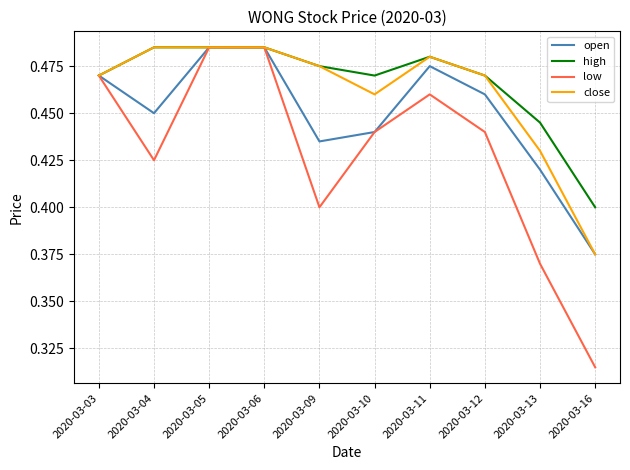

How many series are shown in this chart?

4